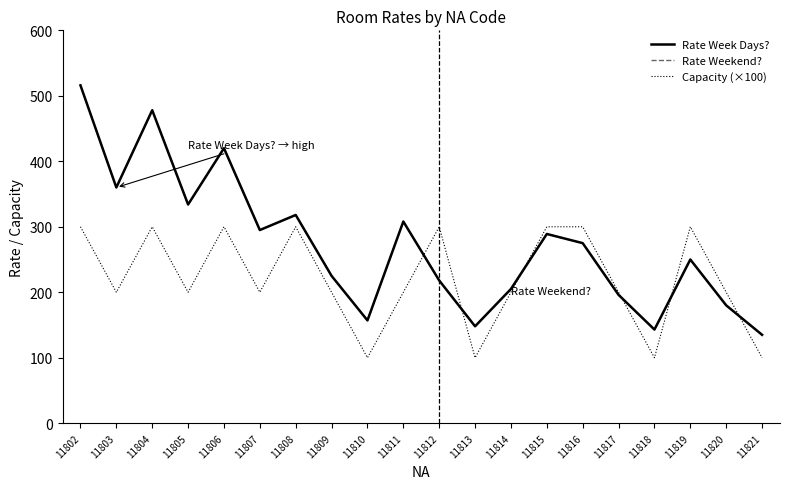

True or false: Rate Week Days? and Rate Weekend? cross at least once.

False